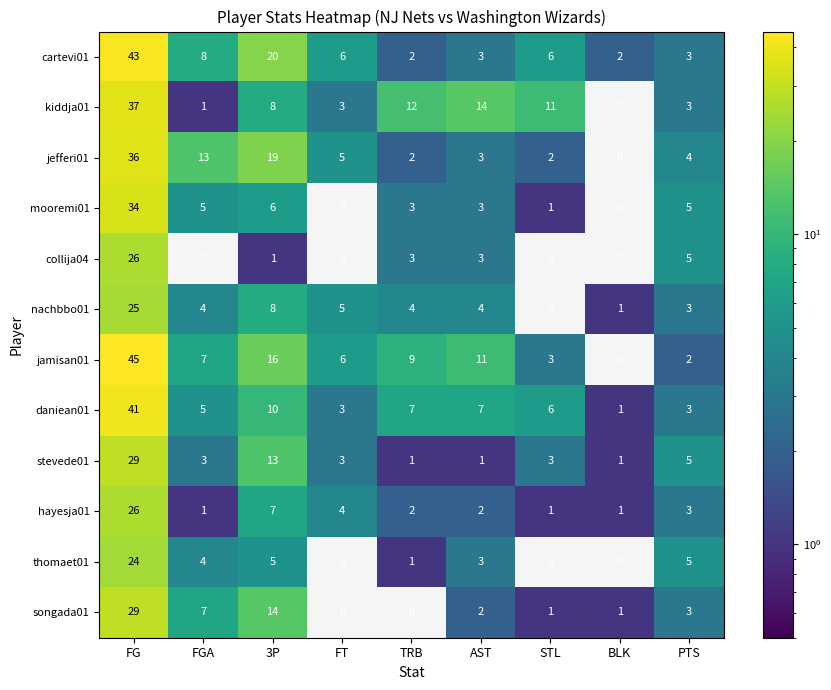

What is the average value of the mooremi01 series?

6